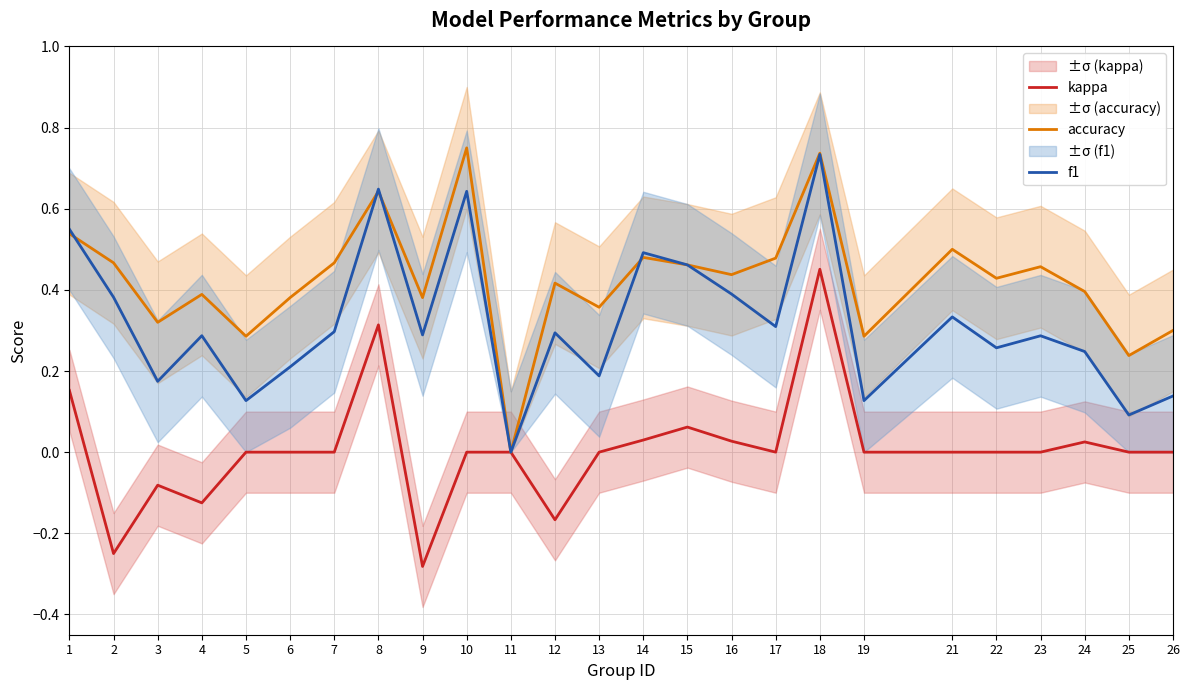

At which category does f1 reach its first local valley?

3